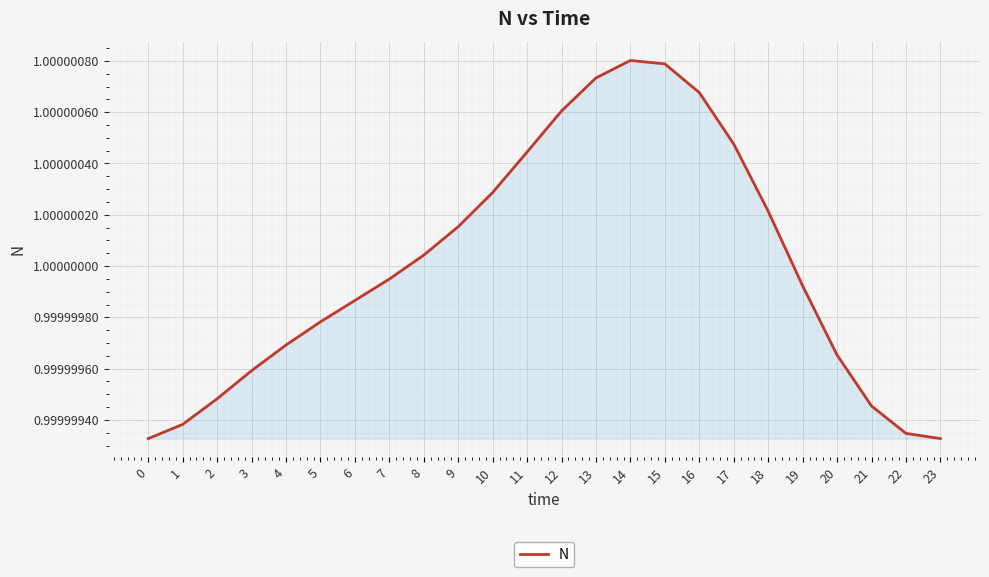

True or false: the data shows 0.5 at 6.

False